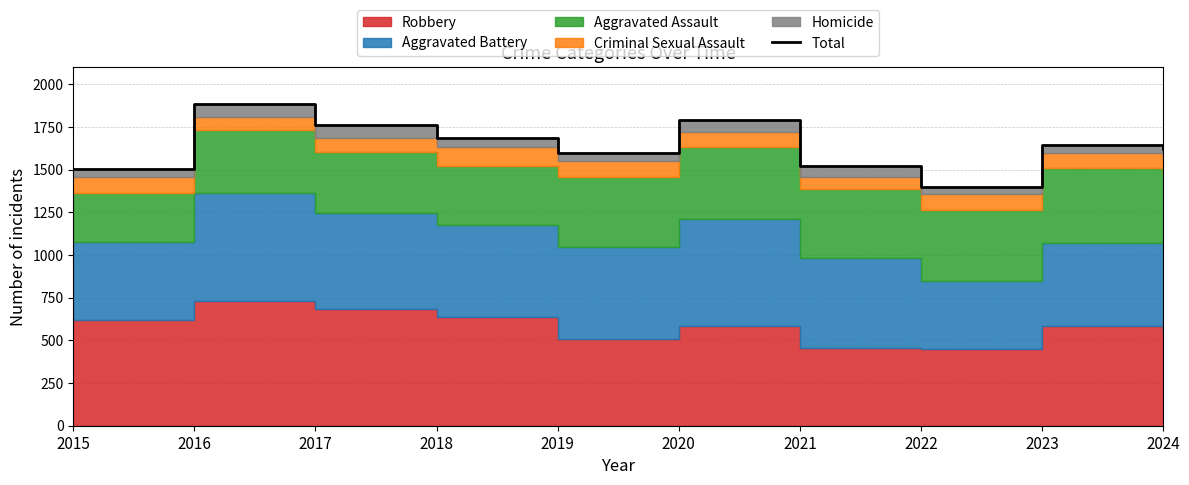

The chart shows a value of 1599 at 2019. True or false?

True